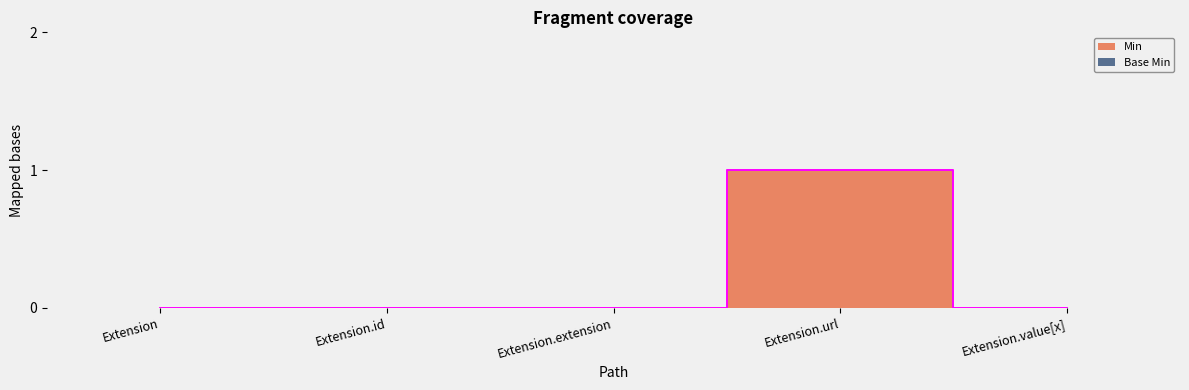

What is the total value across all series at Extension.url?

2